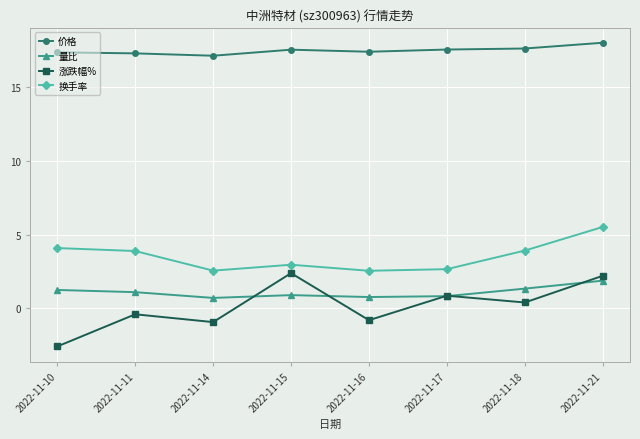

How many distinct data groups are displayed?

4